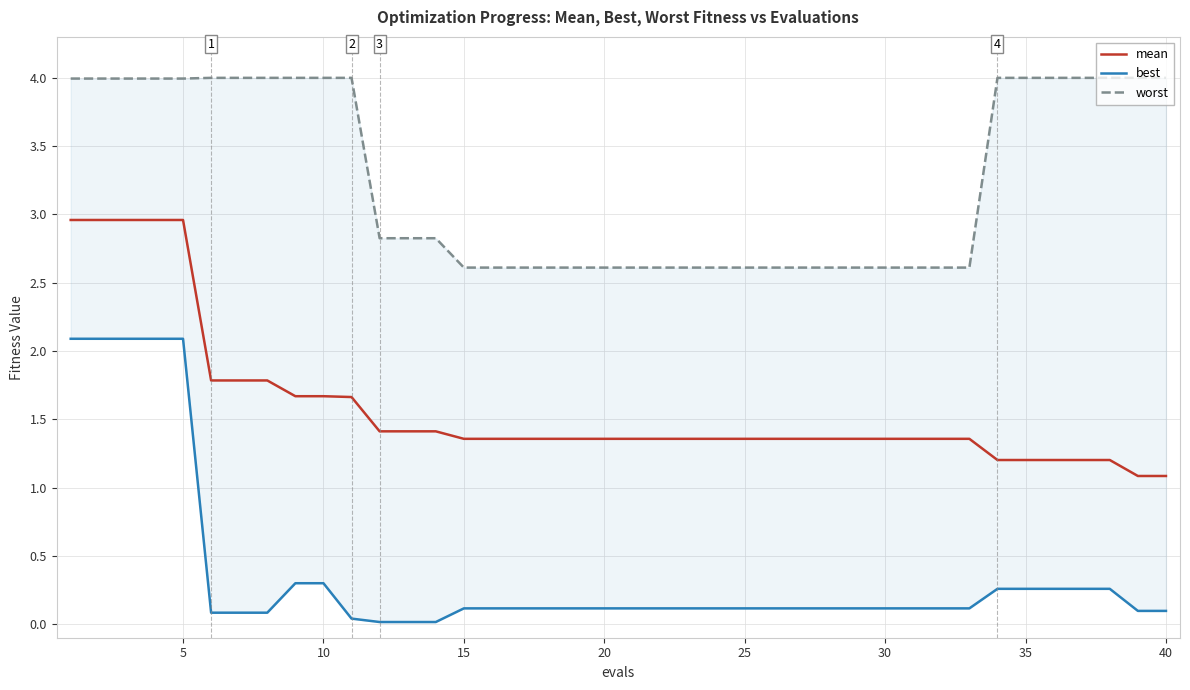

Which series has the widest spread of values?

best